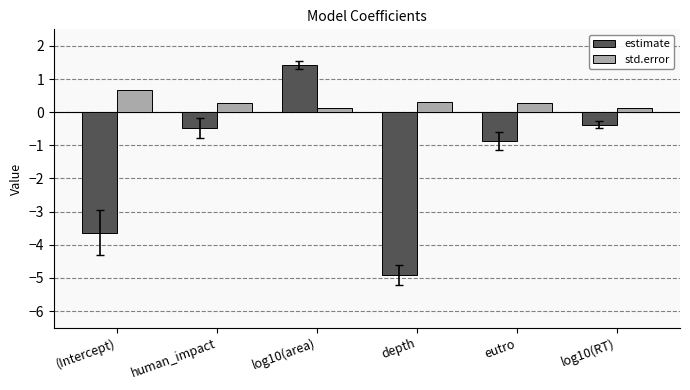

Which category has the lowest value in the estimate series?

depth